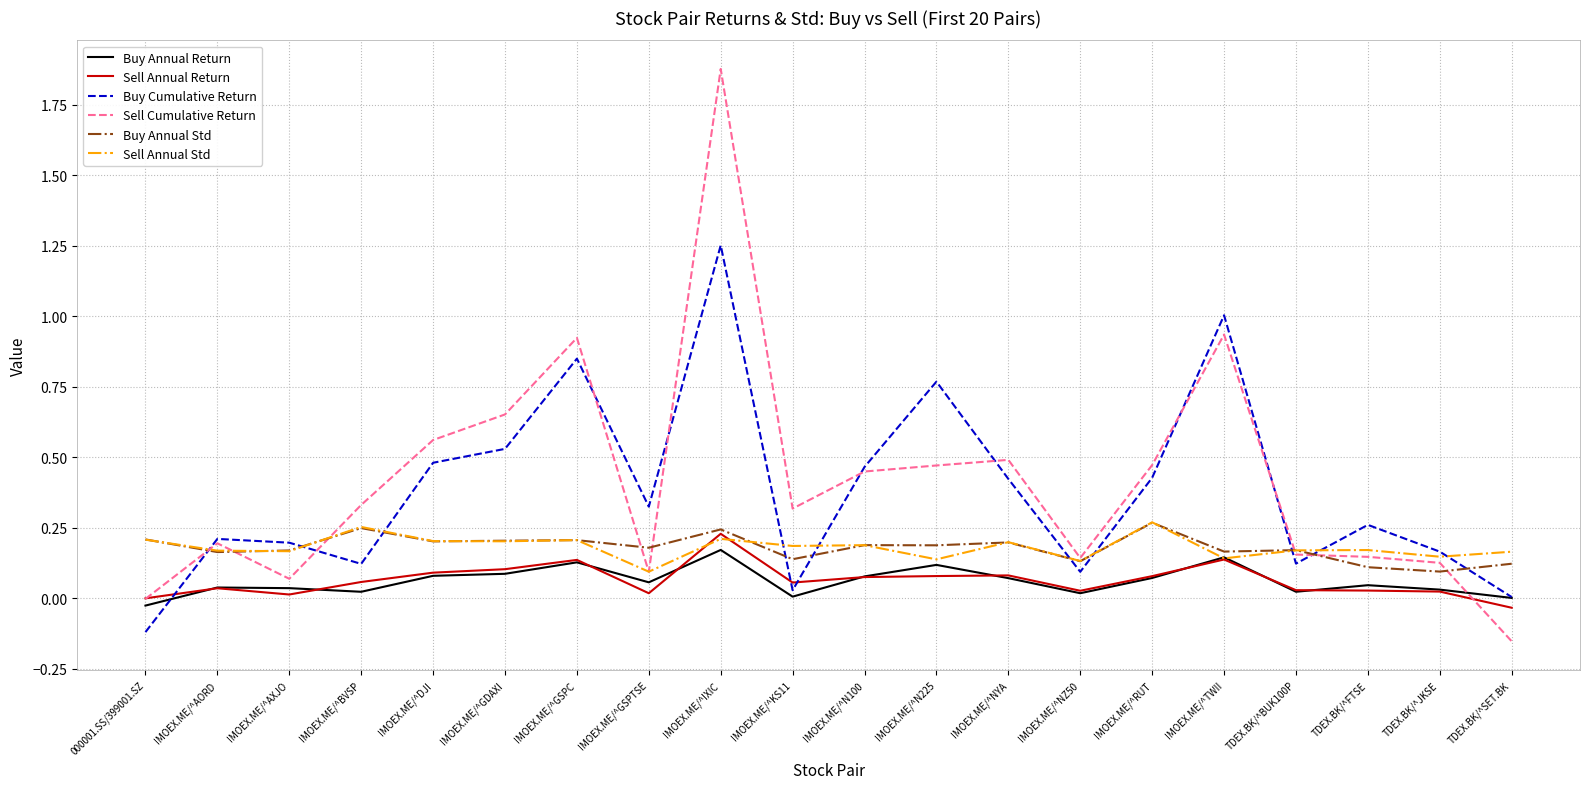

Is the value of Sell Annual Return at IMOEX.ME/^KS11 greater than the value of Buy Annual Return at IMOEX.ME/^N225?

No